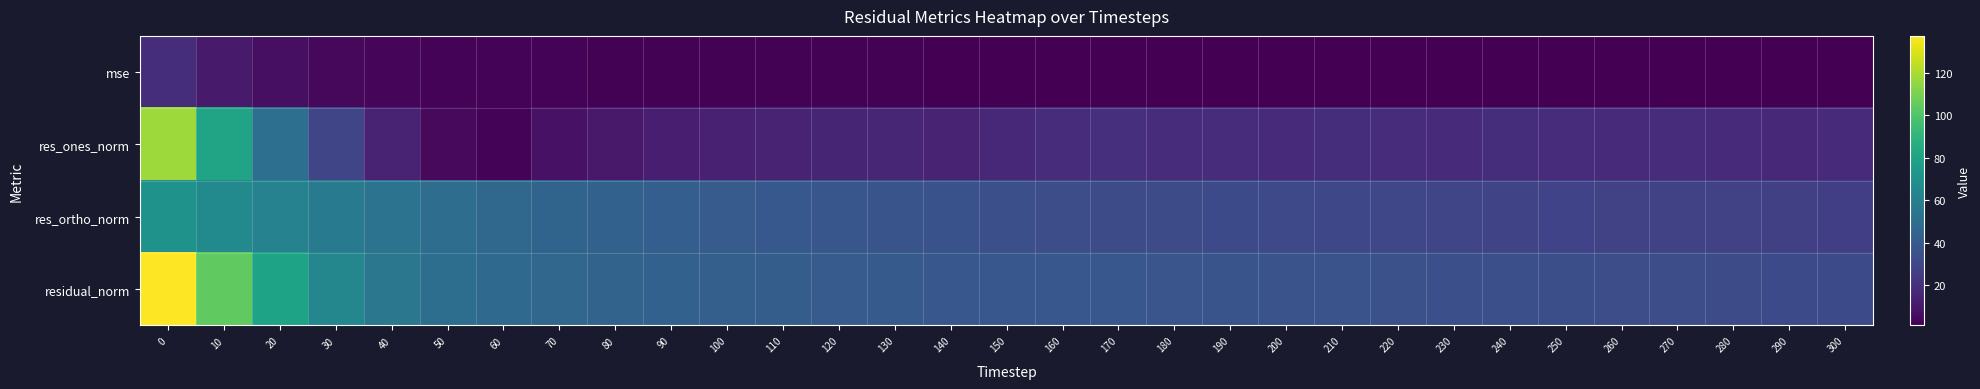

List the series in order of their peak value, highest first.

residual_norm, res_ones_norm, res_ortho_norm, mse